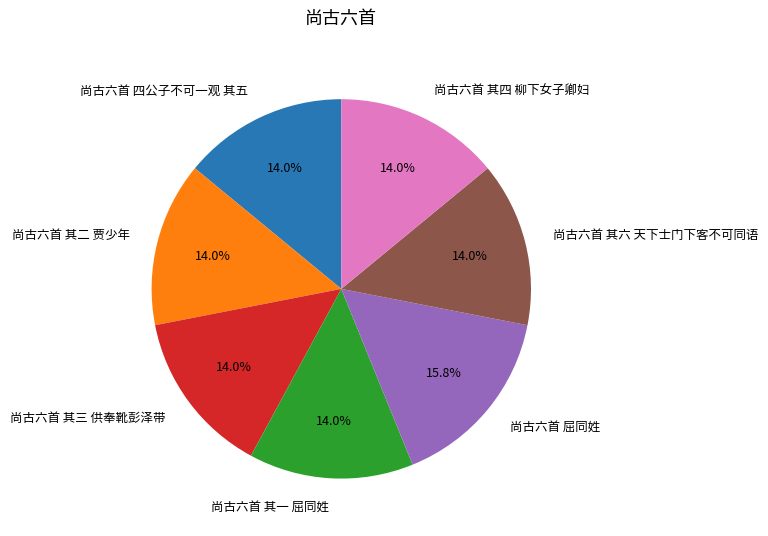

To the nearest percent, what is the difference between the largest and smallest slice percentages?

2%